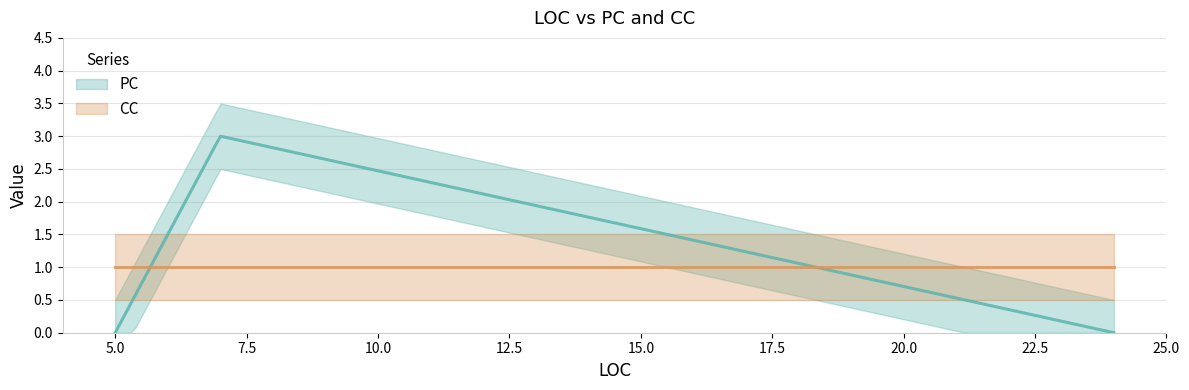

What is the value of the PC point at the 2nd from the left?

3